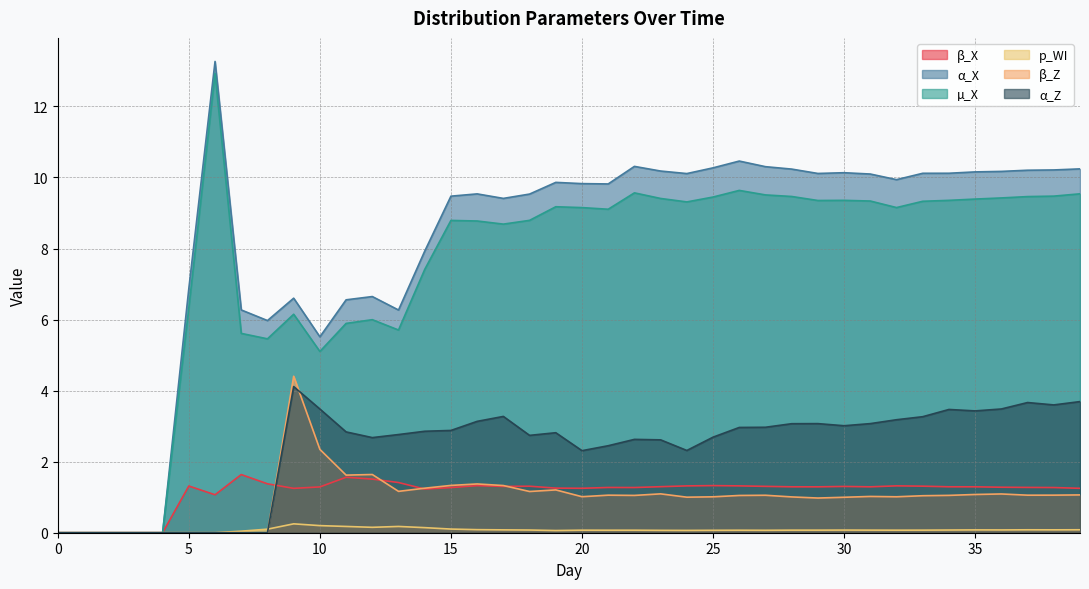

At which category does β_X reach its first local valley?

6